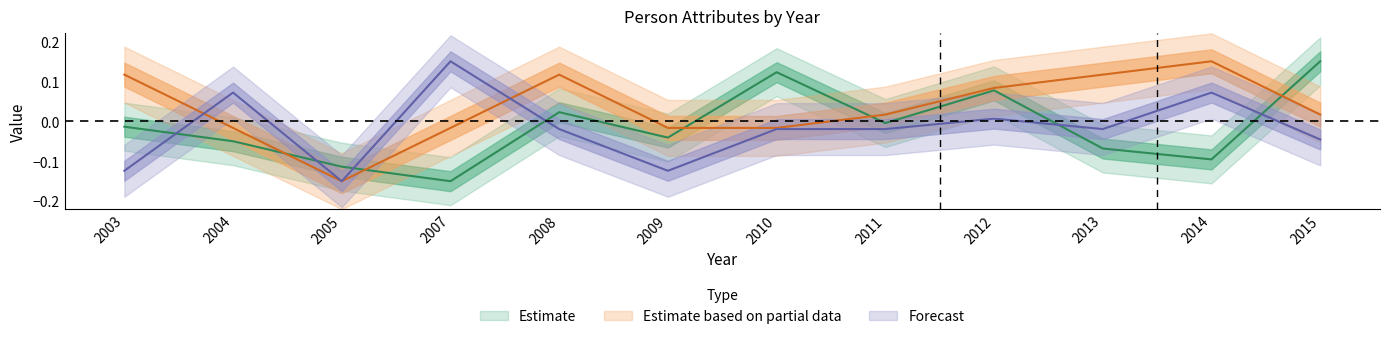

What is the smallest value displayed?

-0.1